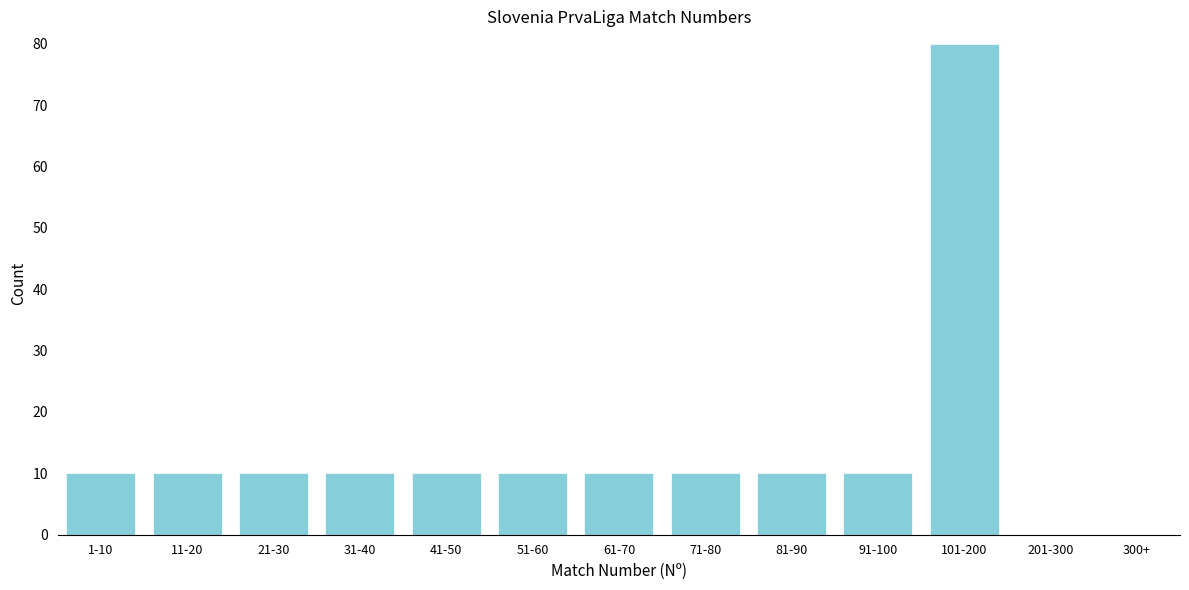

Reading right to left, what are all the values shown in this chart?

300+=0	201-300=0	101-200=80	91-100=10	81-90=10	71-80=10	61-70=10	51-60=10	41-50=10	31-40=10	21-30=10	11-20=10	1-10=10